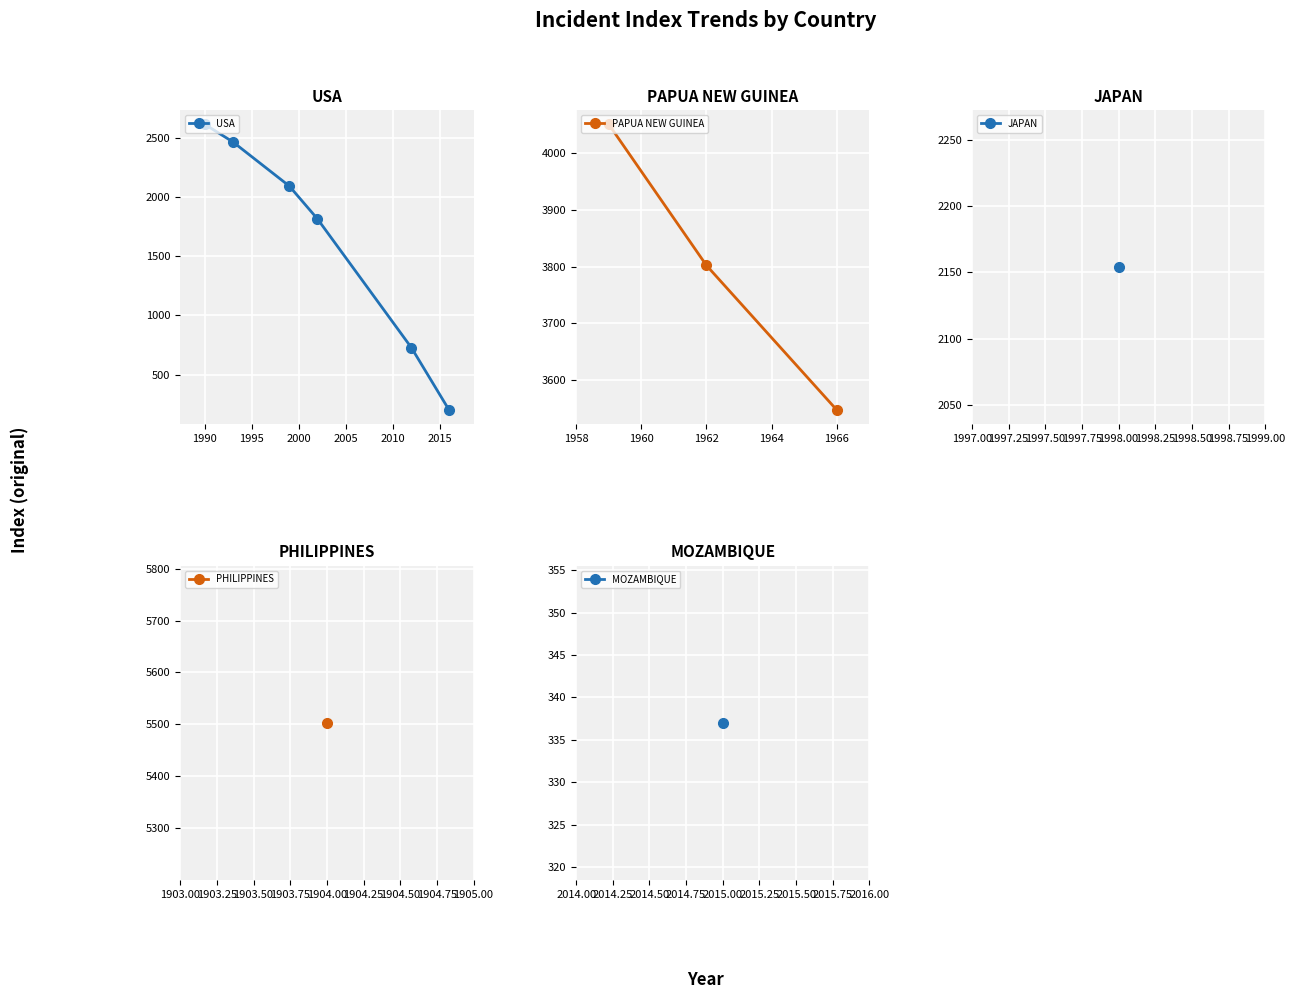

After their last crossing, which series has the higher values: PAPUA NEW GUINEA or USA?

USA